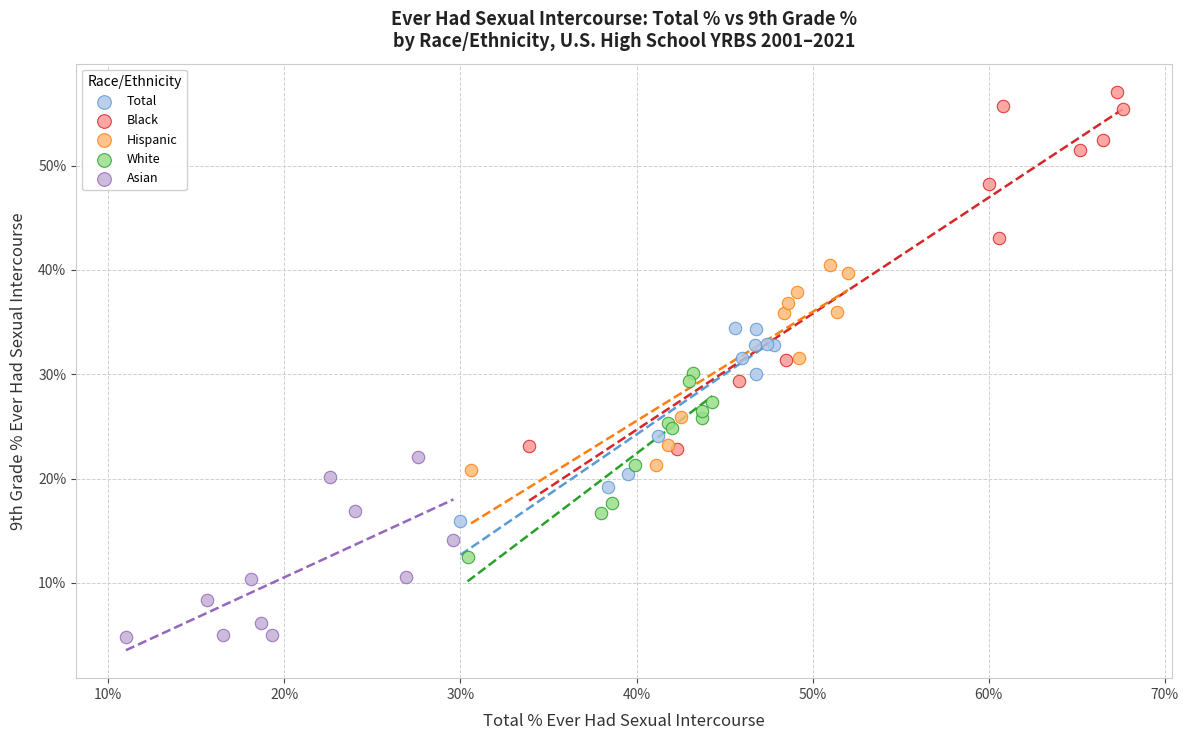

Which series contains the highest Y value?

Black